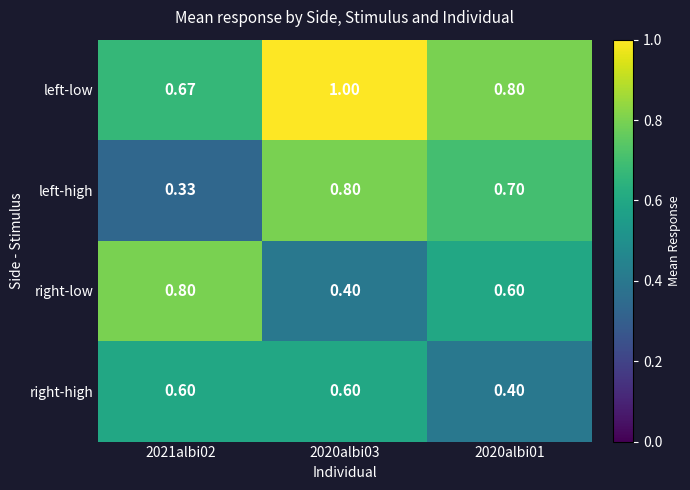

Is the value of right-low at 2020albi01 greater than the value of left-low at 2020albi01?

No